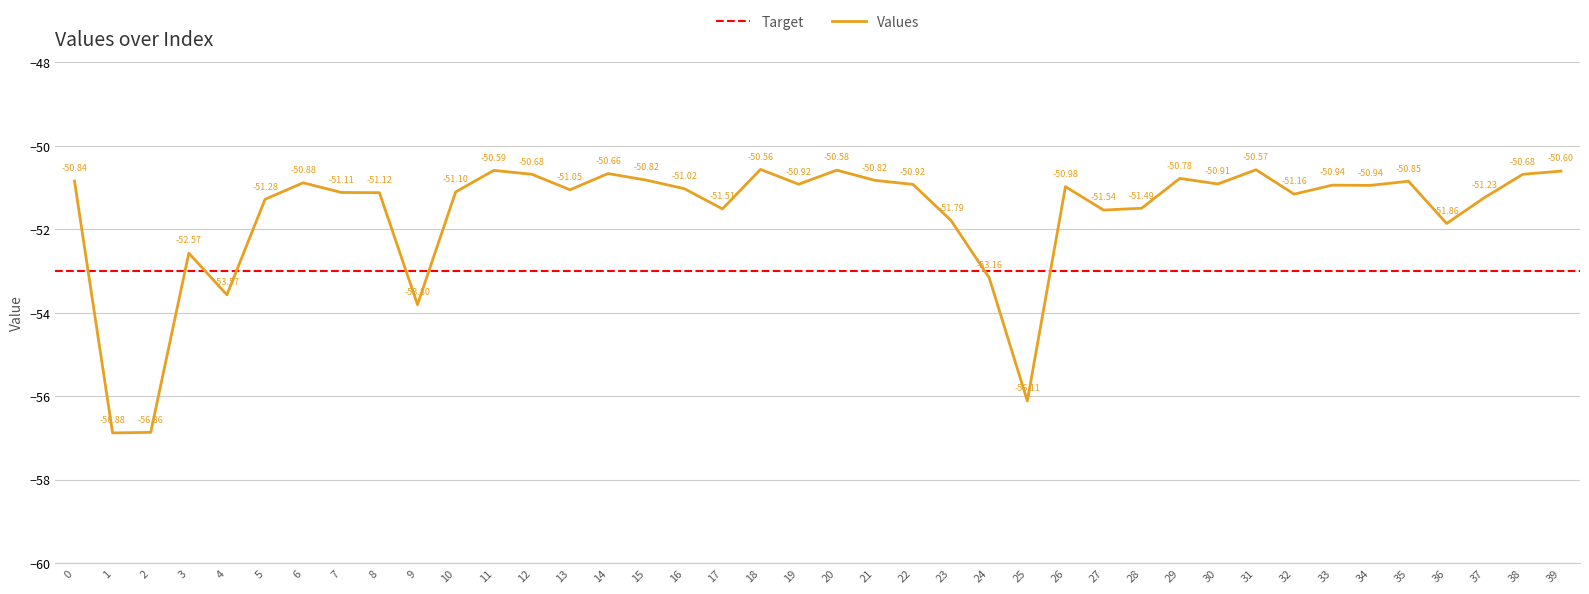

At which category does the data reach its first local peak?

3